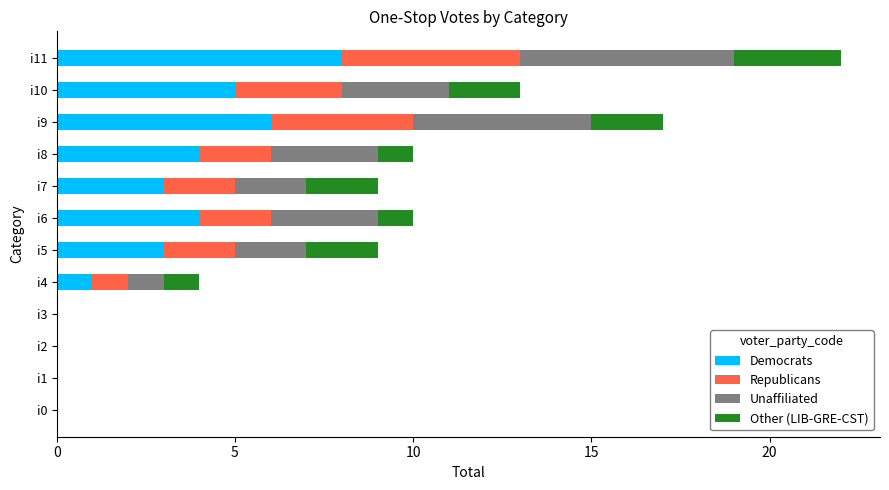

Which category has the highest value in the Democrats series?

i11